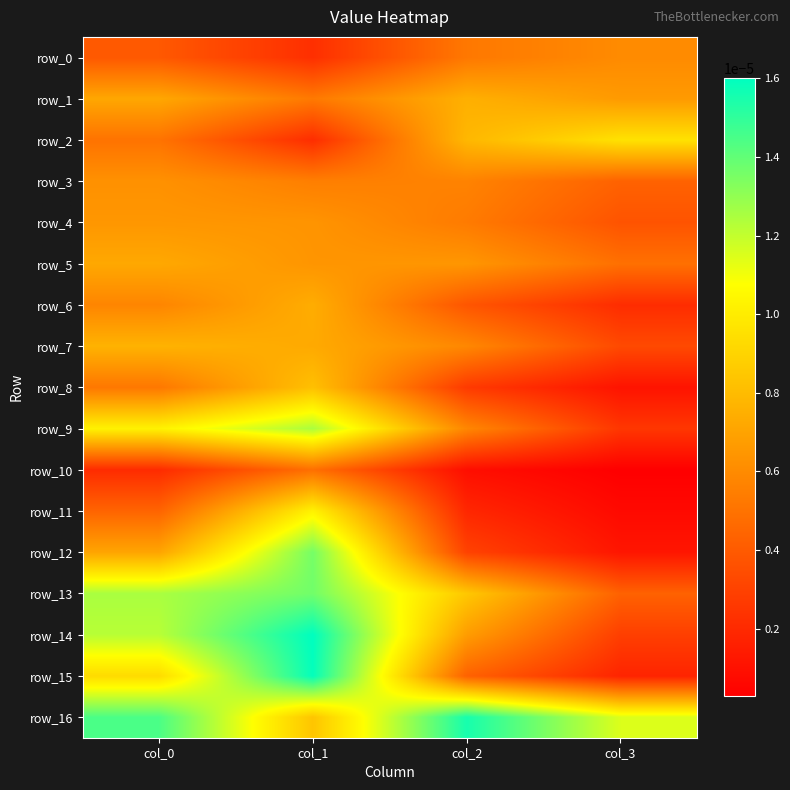

Which series has the widest spread of values?

row_15